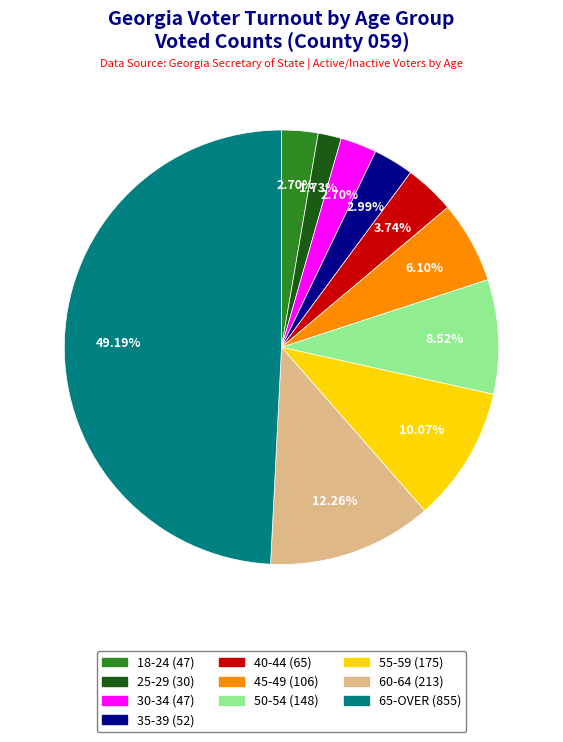

Which slice is the smallest?

25-29